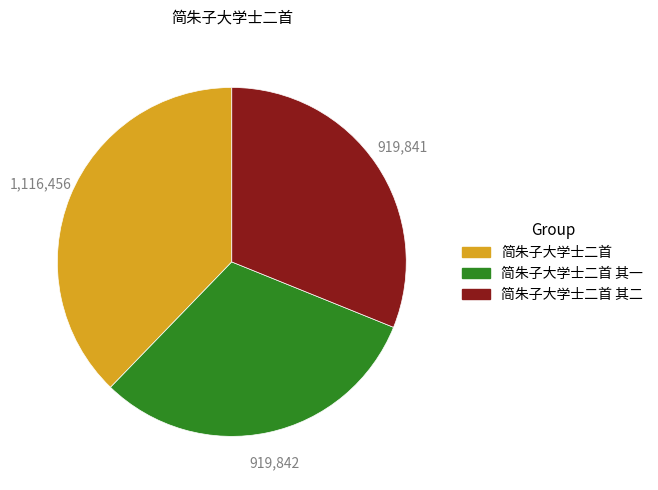

The 简朱子大学士二首 其一 slice represents 31% of the pie. True or false?

True